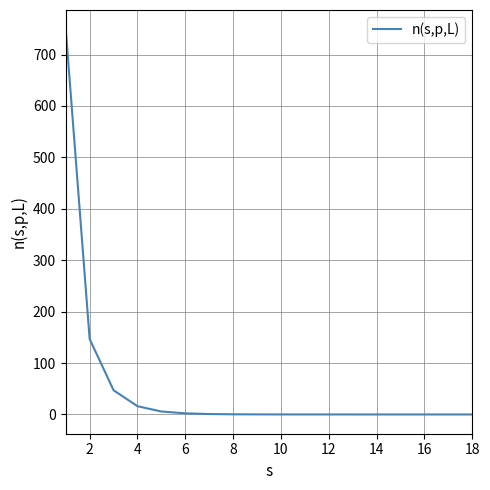

What is the maximum value shown in the chart?

749.2